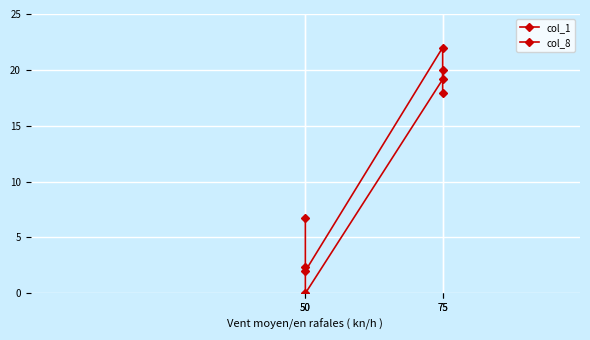

What is the value of the col_1 point at the 3rd from the left?

22.0